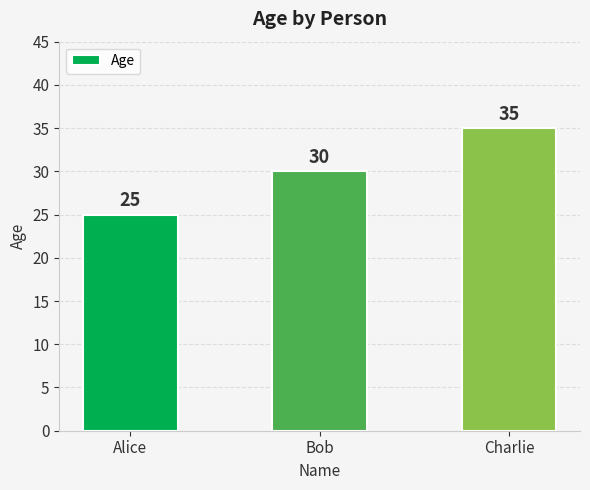

Reading left to right, transcribe all the data shown in this chart.

25	30	35